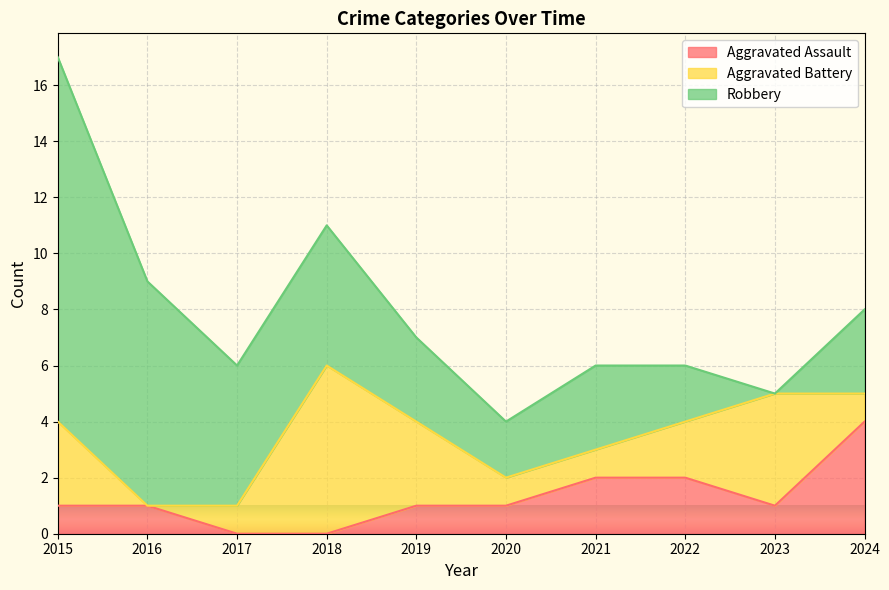

At which label does Aggravated Battery reach its peak?

2018